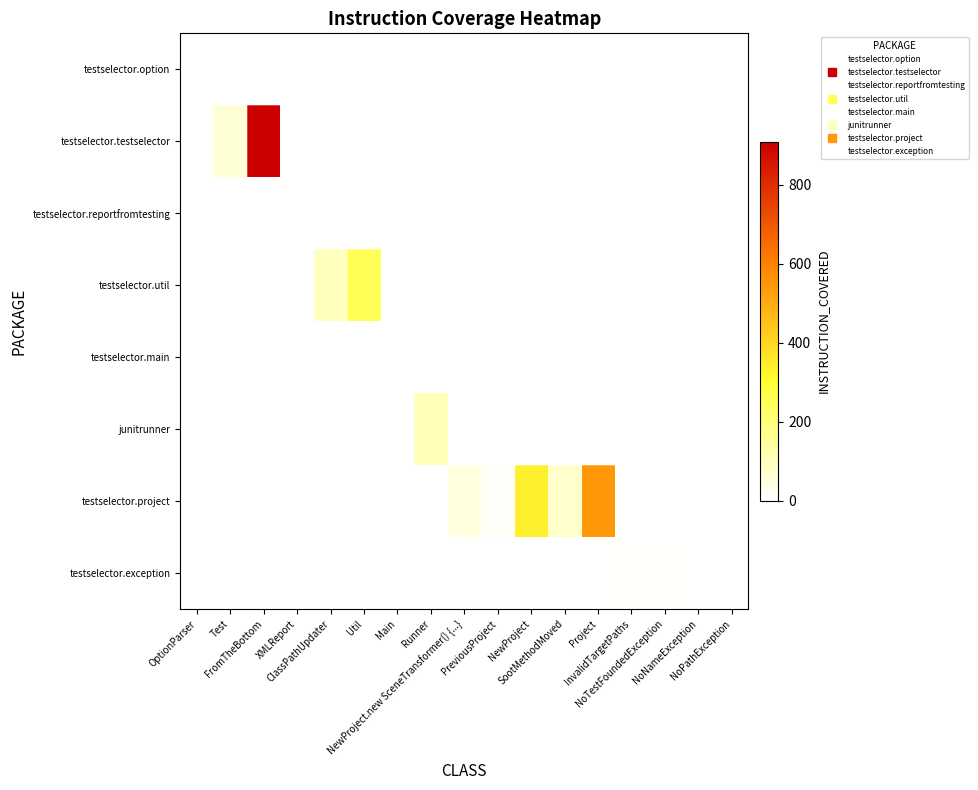

Reading right to left, extract all data points from this chart.

testselector.option: NoPathException=0	NoNameException=0	NoTestFoundedException=0	InvalidTargetPaths=0	Project=0	SootMethodMoved=0	NewProject=0	PreviousProject=0	NewProject.new SceneTransformer() {...}=0	Runner=0	Main=0	Util=0	ClassPathUpdater=0	XMLReport=0	FromTheBottom=0	Test=0	OptionParser=0
testselector.testselector: NoPathException=0	NoNameException=0	NoTestFoundedException=0	InvalidTargetPaths=0	Project=0	SootMethodMoved=0	NewProject=0	PreviousProject=0	NewProject.new SceneTransformer() {...}=0	Runner=0	Main=0	Util=0	ClassPathUpdater=0	XMLReport=0	FromTheBottom=909	Test=63	OptionParser=0
testselector.reportfromtesting: NoPathException=0	NoNameException=0	NoTestFoundedException=0	InvalidTargetPaths=0	Project=0	SootMethodMoved=0	NewProject=0	PreviousProject=0	NewProject.new SceneTransformer() {...}=0	Runner=0	Main=0	Util=0	ClassPathUpdater=0	XMLReport=0	FromTheBottom=0	Test=0	OptionParser=0
testselector.util: NoPathException=0	NoNameException=0	NoTestFoundedException=0	InvalidTargetPaths=0	Project=0	SootMethodMoved=0	NewProject=0	PreviousProject=0	NewProject.new SceneTransformer() {...}=0	Runner=0	Main=0	Util=250	ClassPathUpdater=99	XMLReport=0	FromTheBottom=0	Test=0	OptionParser=0
testselector.main: NoPathException=0	NoNameException=0	NoTestFoundedException=0	InvalidTargetPaths=0	Project=0	SootMethodMoved=0	NewProject=0	PreviousProject=0	NewProject.new SceneTransformer() {...}=0	Runner=0	Main=0	Util=0	ClassPathUpdater=0	XMLReport=0	FromTheBottom=0	Test=0	OptionParser=0
junitrunner: NoPathException=0	NoNameException=0	NoTestFoundedException=0	InvalidTargetPaths=0	Project=0	SootMethodMoved=0	NewProject=0	PreviousProject=0	NewProject.new SceneTransformer() {...}=0	Runner=109	Main=0	Util=0	ClassPathUpdater=0	XMLReport=0	FromTheBottom=0	Test=0	OptionParser=0
testselector.project: NoPathException=0	NoNameException=0	NoTestFoundedException=0	InvalidTargetPaths=0	Project=549	SootMethodMoved=78	NewProject=338	PreviousProject=10	NewProject.new SceneTransformer() {...}=53	Runner=0	Main=0	Util=0	ClassPathUpdater=0	XMLReport=0	FromTheBottom=0	Test=0	OptionParser=0
testselector.exception: NoPathException=0	NoNameException=0	NoTestFoundedException=4	InvalidTargetPaths=4	Project=0	SootMethodMoved=0	NewProject=0	PreviousProject=0	NewProject.new SceneTransformer() {...}=0	Runner=0	Main=0	Util=0	ClassPathUpdater=0	XMLReport=0	FromTheBottom=0	Test=0	OptionParser=0